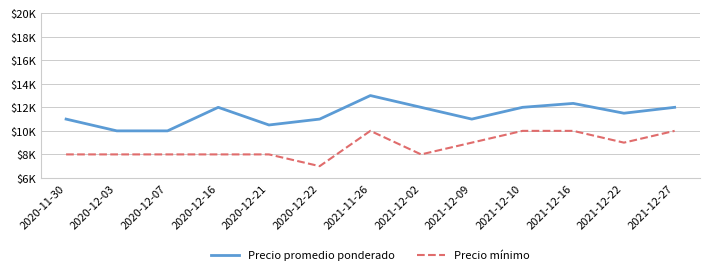

List the series in order of their peak value, highest first.

Precio promedio ponderado, Precio mínimo